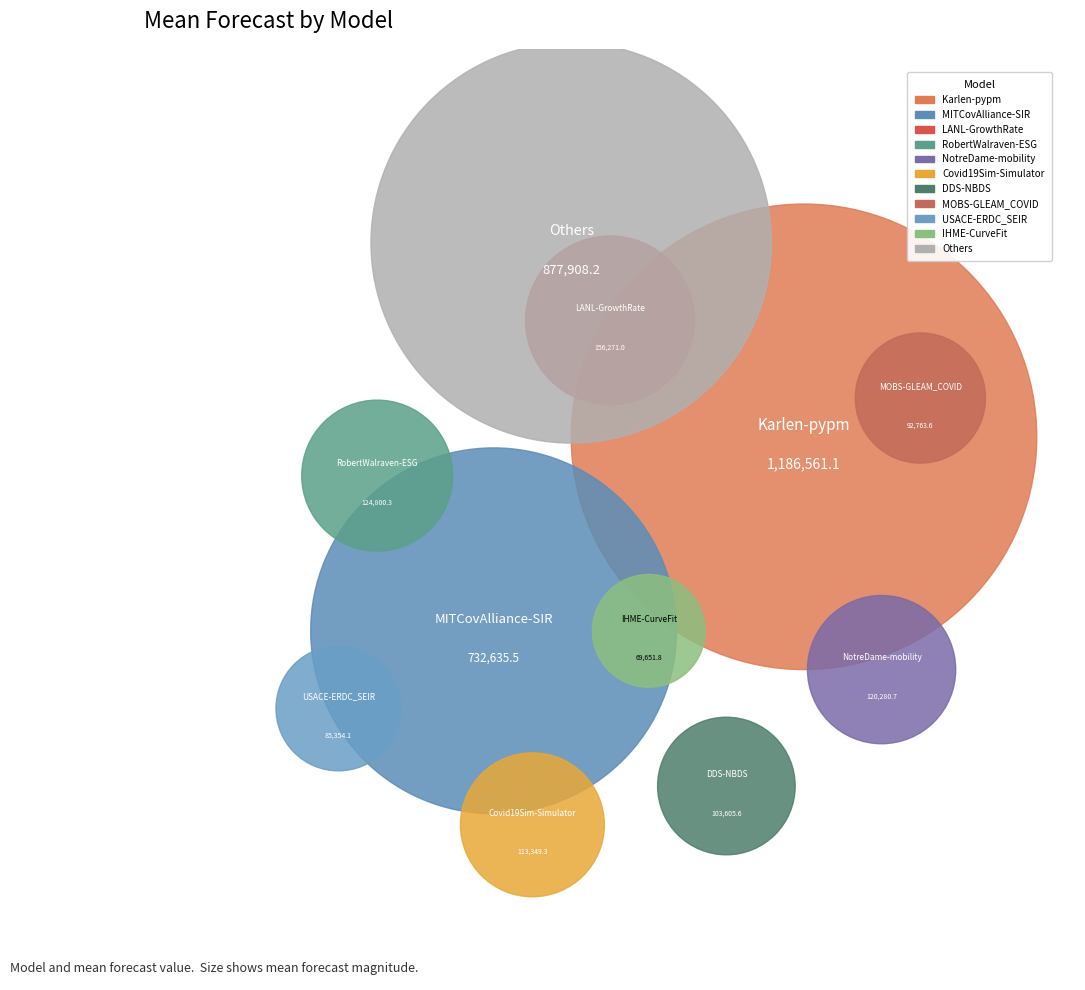

Is there a majority slice in this chart?

No